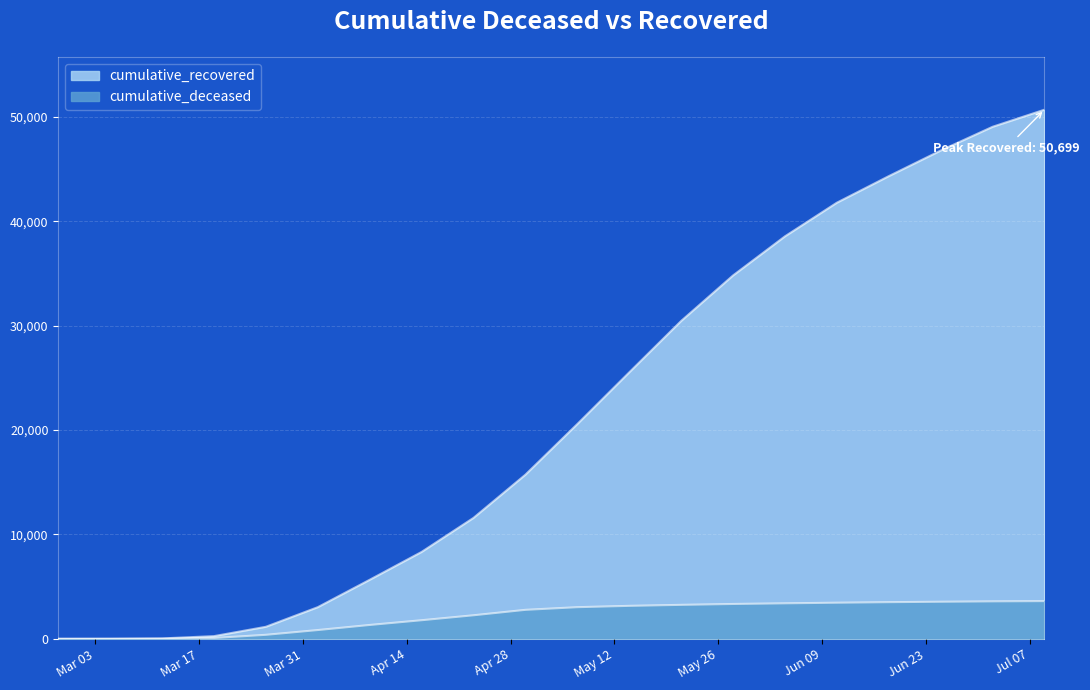

True or false: cumulative_deceased has a value of 3591 at 2020-07-02.

True